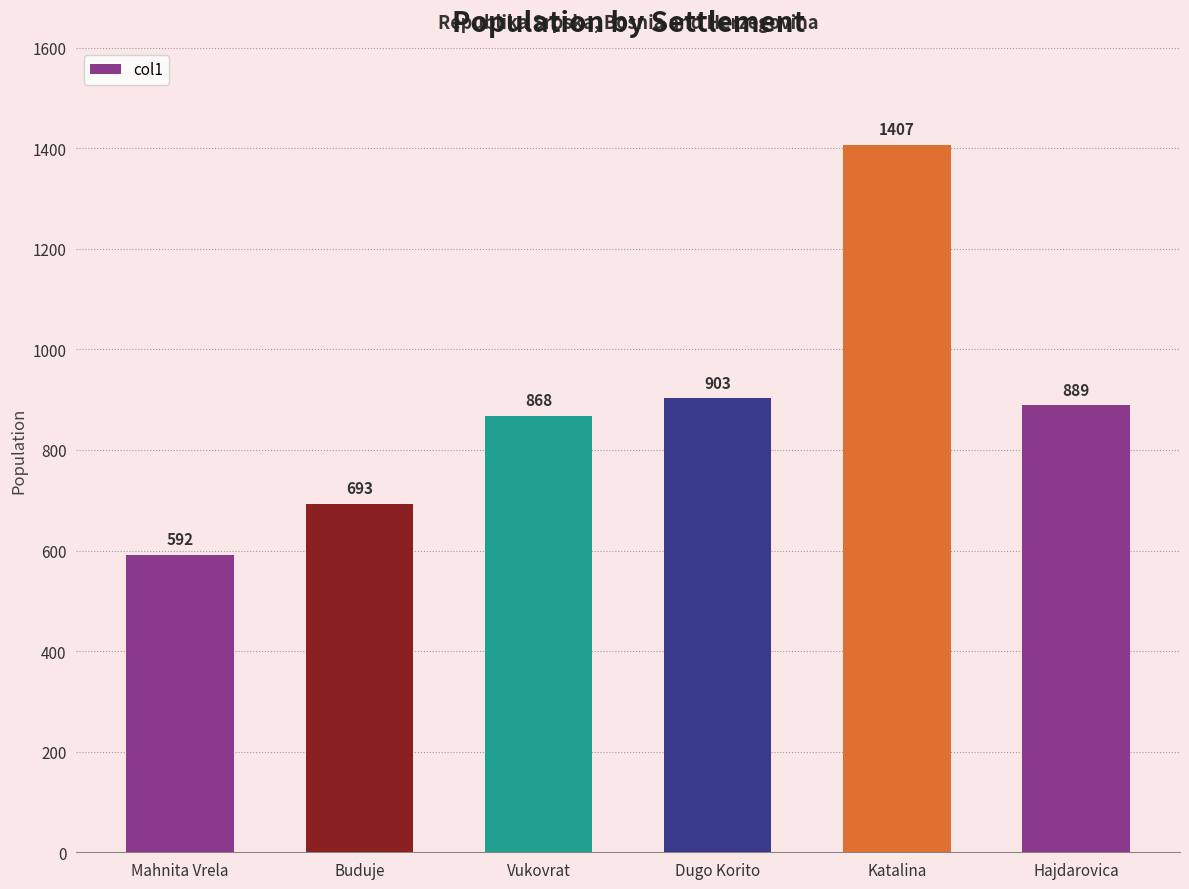

Are the bars grouped side by side (vs. stacked)?

No